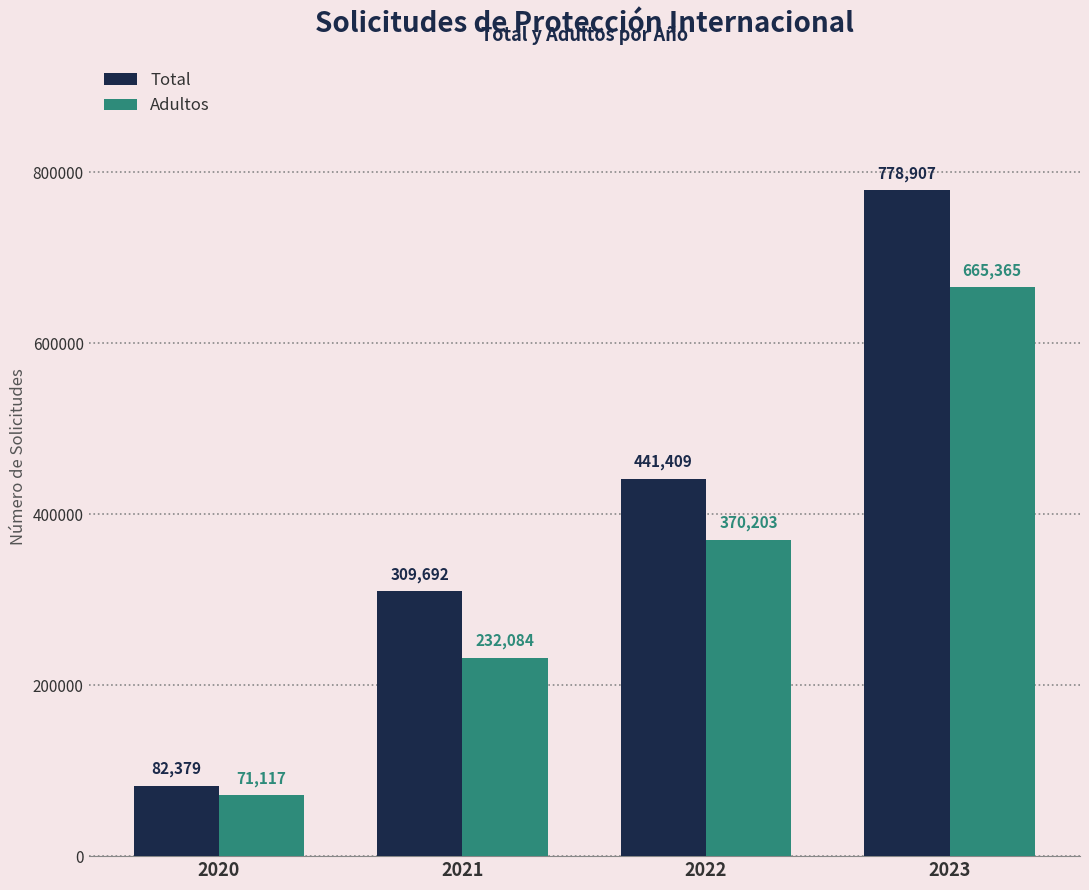

The value of Adultos at 2021 is 401230. True or false?

False